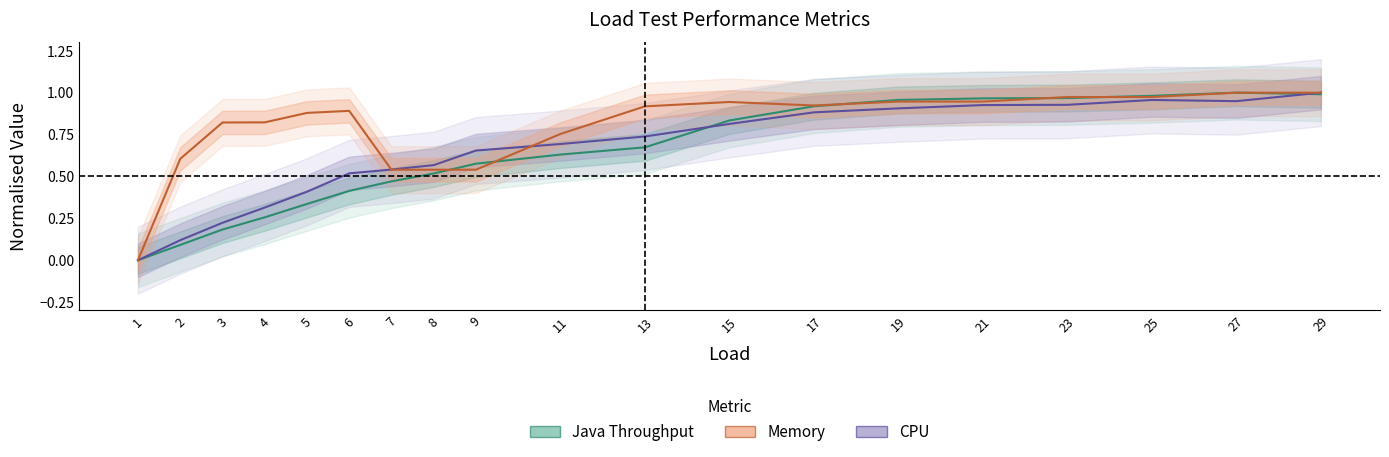

Is it true that memory equals 0.9 at 13?

True